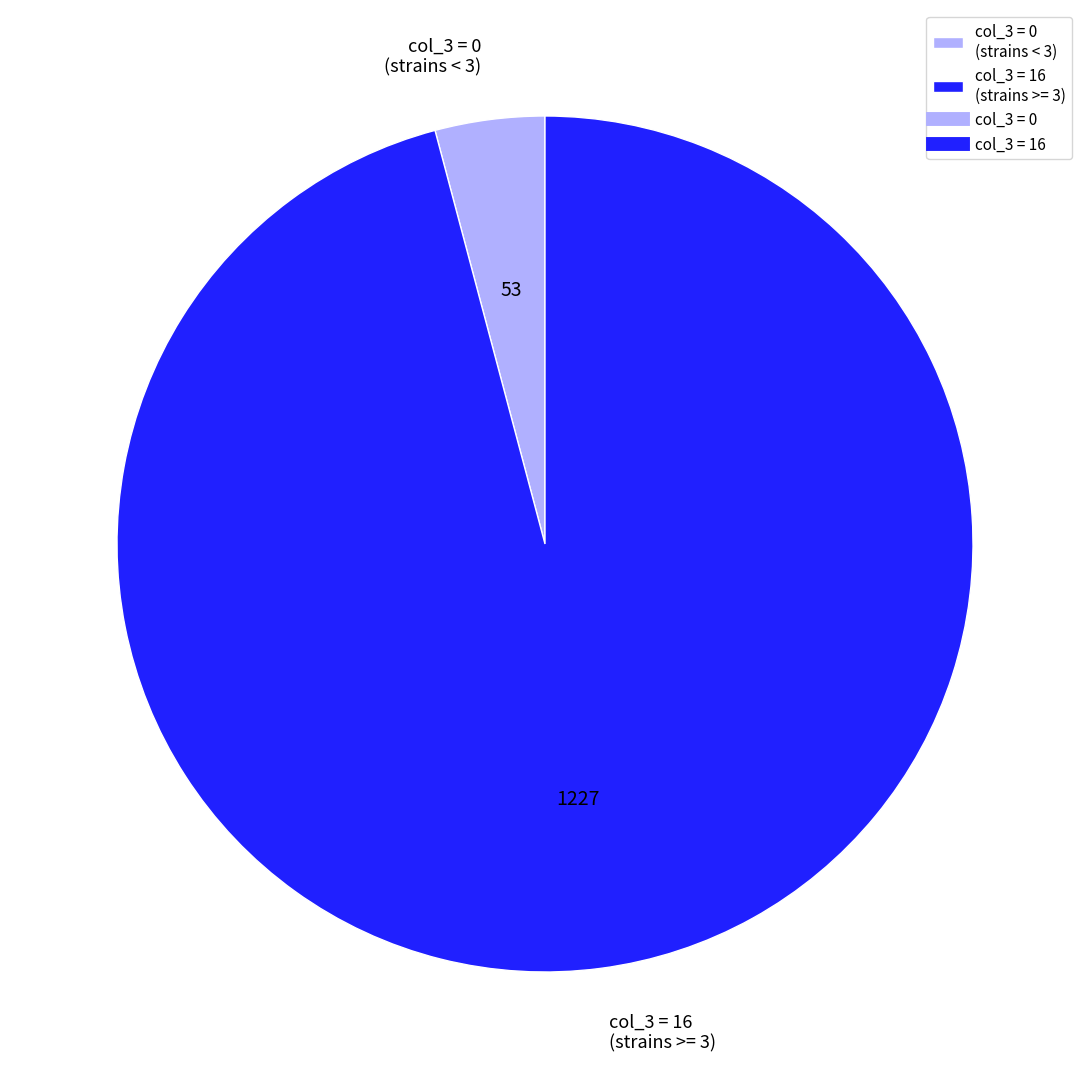

Which slice is the smallest?

col_3 = 0 (strains < 3)